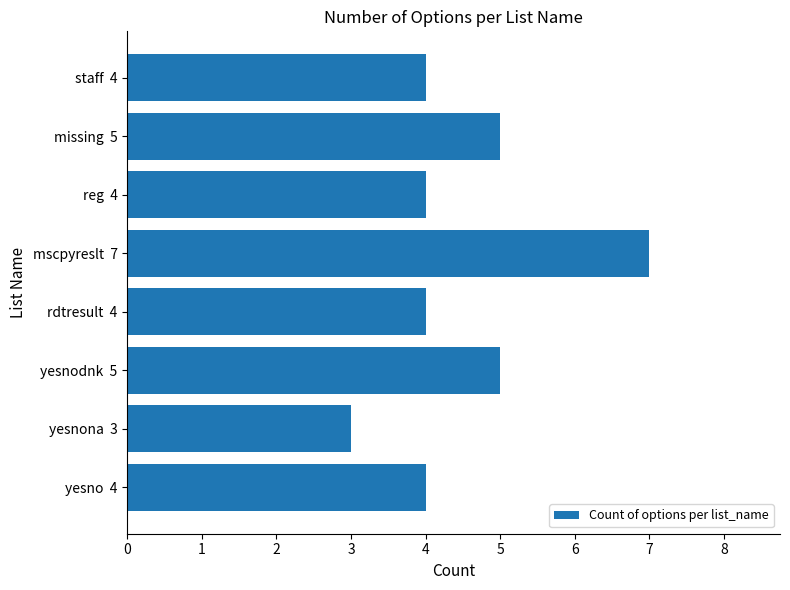

How many data points does each series have?

8